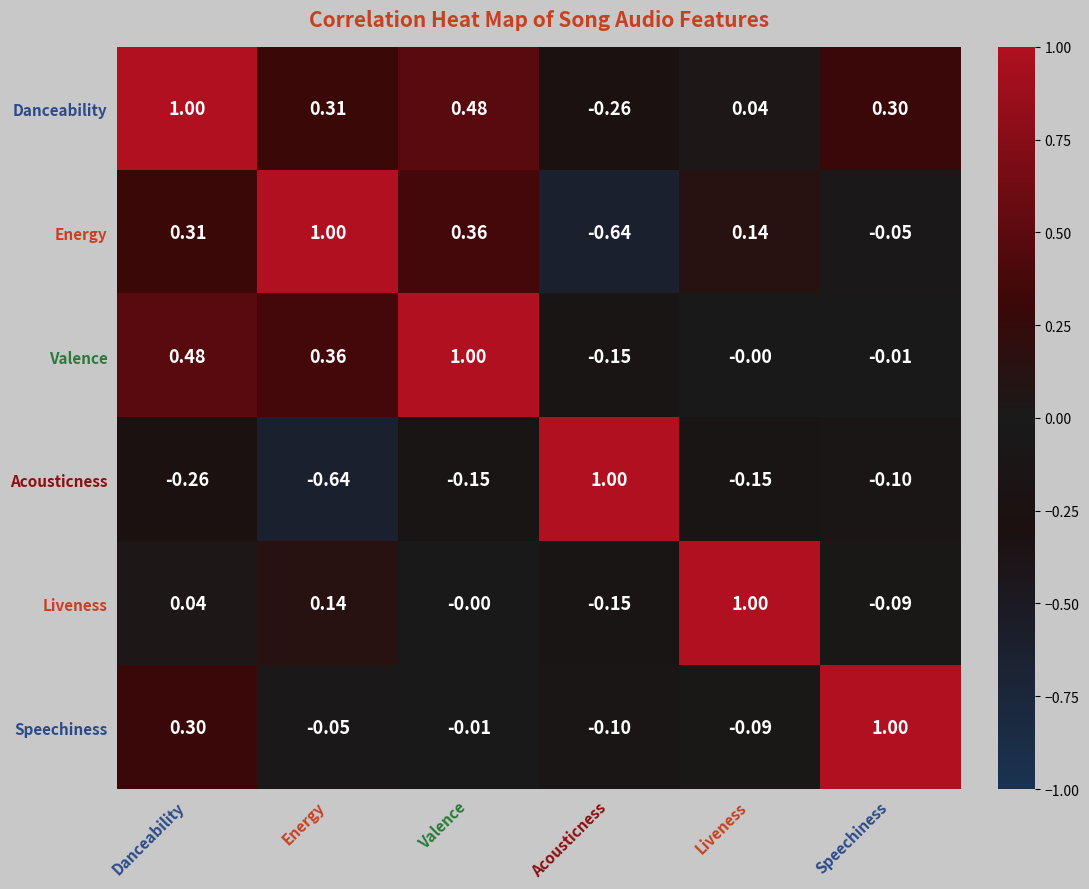

Which category has the lowest value in the Energy series?

Acousticness